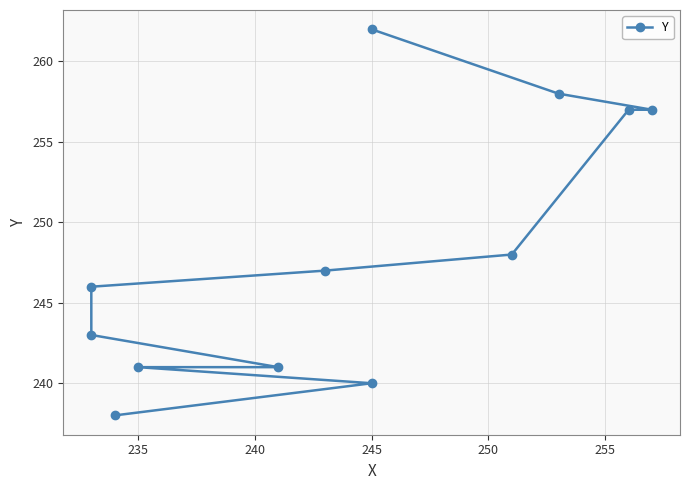

Read the value at 245, to the nearest 5.

260